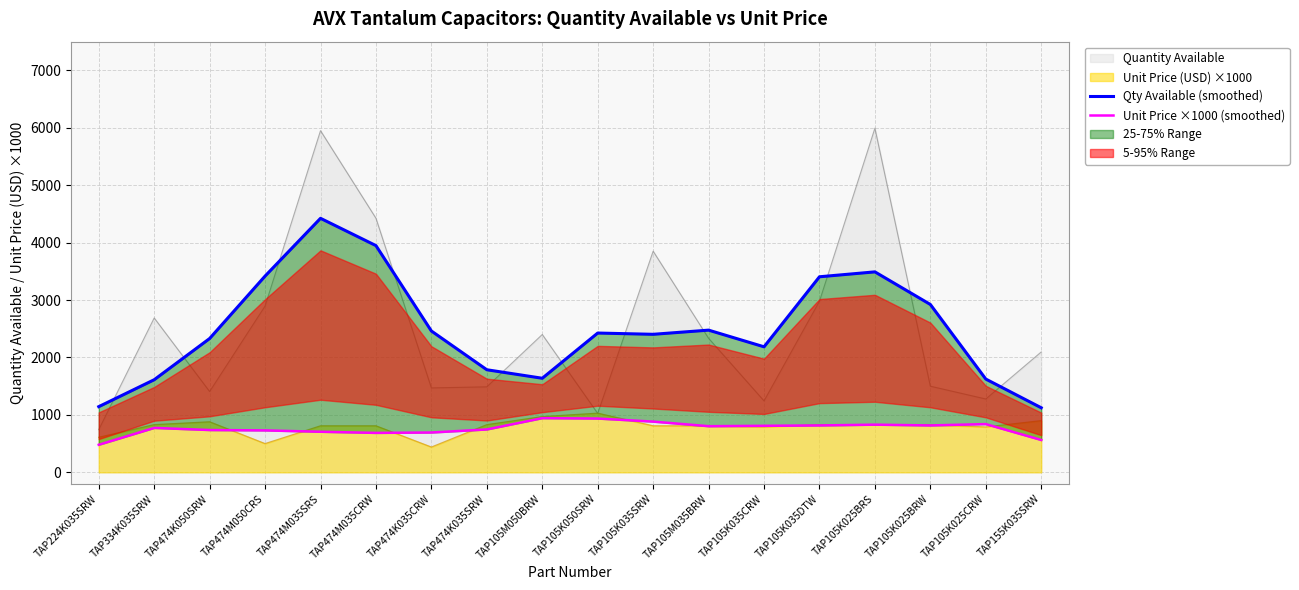

The value of Unit Price (USD) ×1000 at TAP105K035SRW is 1134. True or false?

False